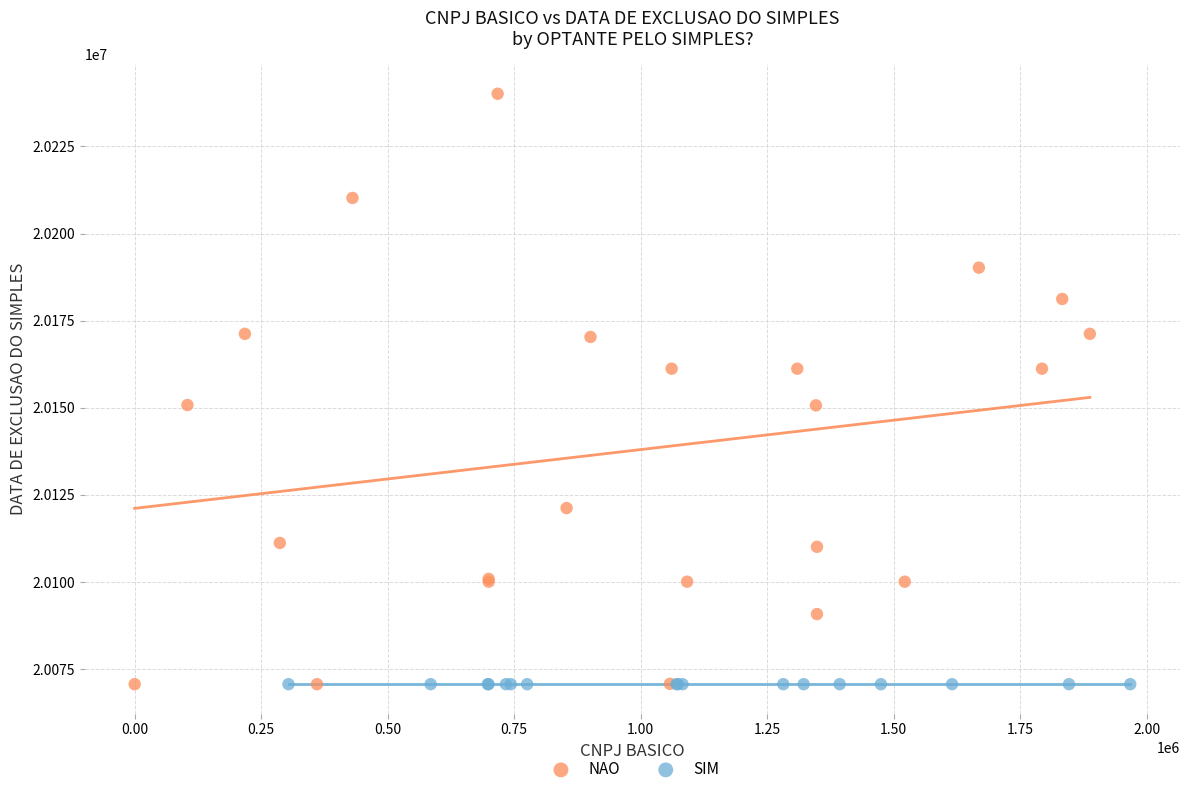

Which series reaches the maximum Y coordinate?

NAO